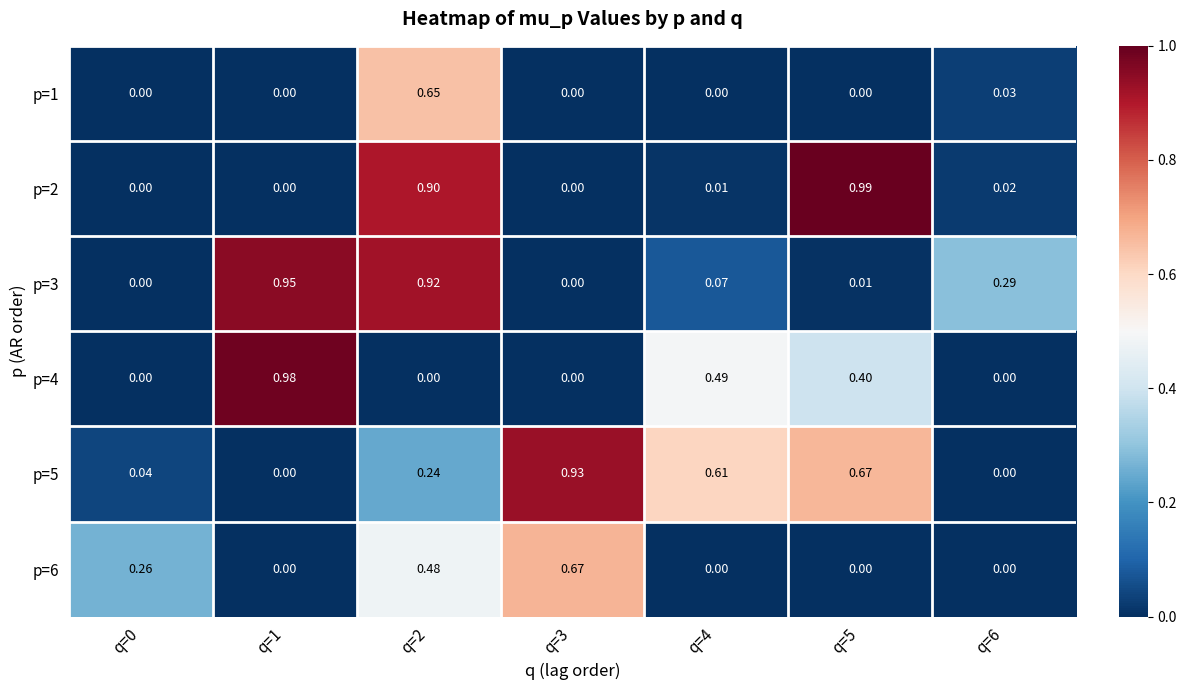

Is the value of p=4 at q=1 greater than the value of p=3 at q=4?

Yes